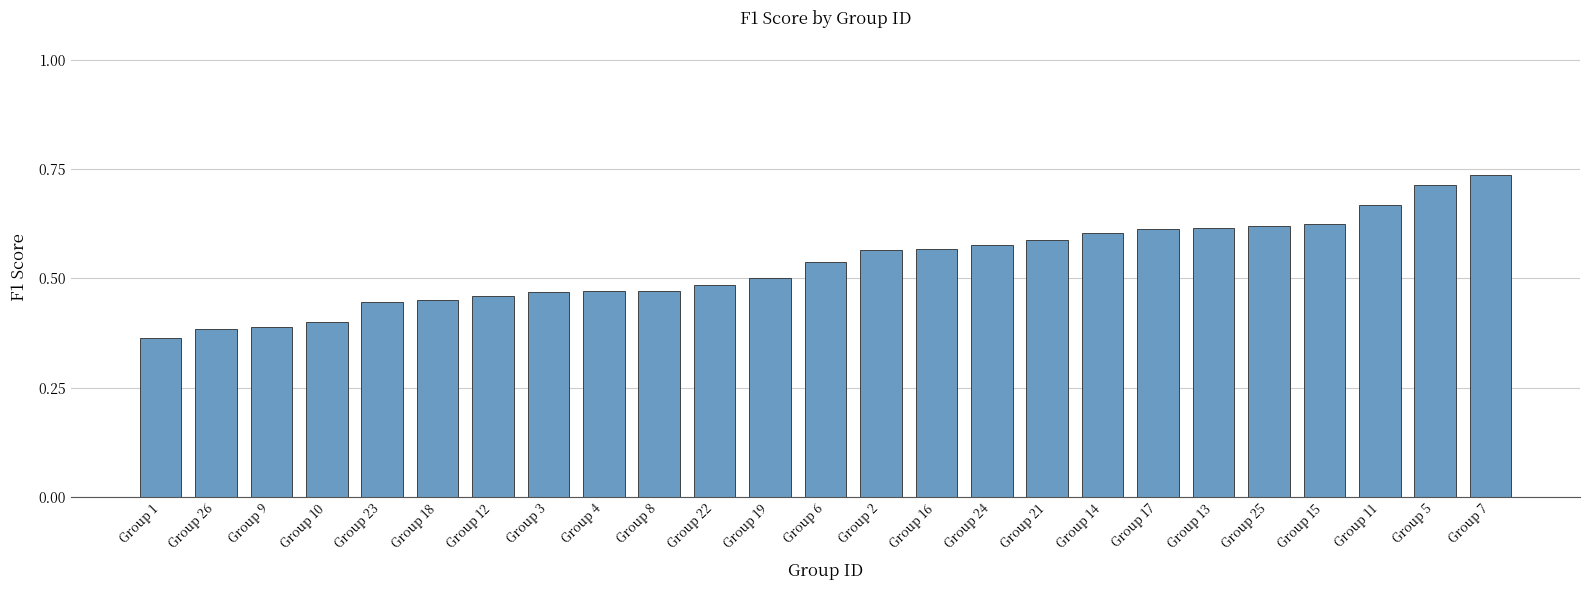

Count the values in the range 0 to 1.

25